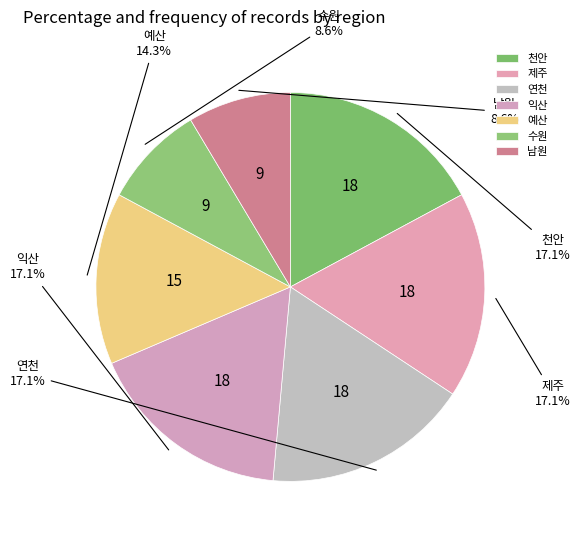

How many segments does this pie chart have?

7